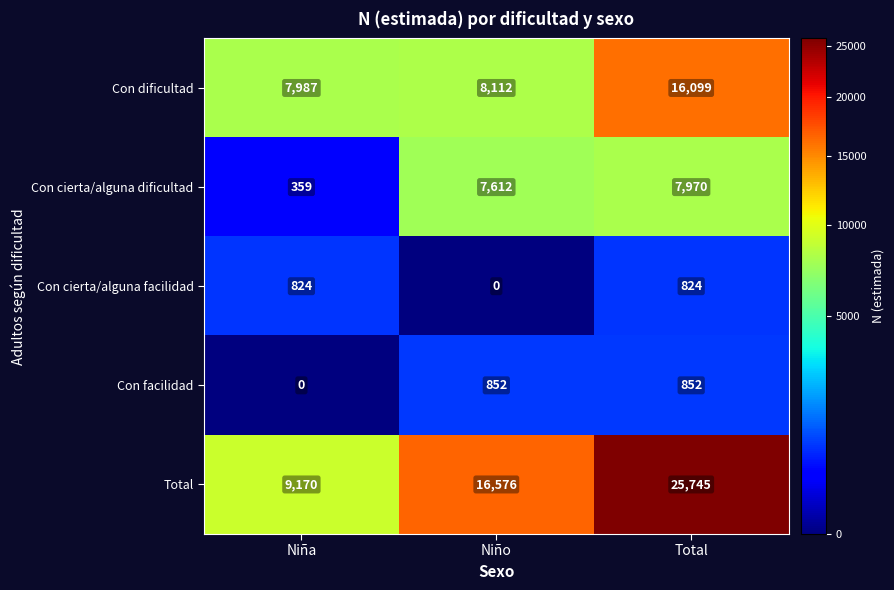

Count the number of data series in this chart.

5